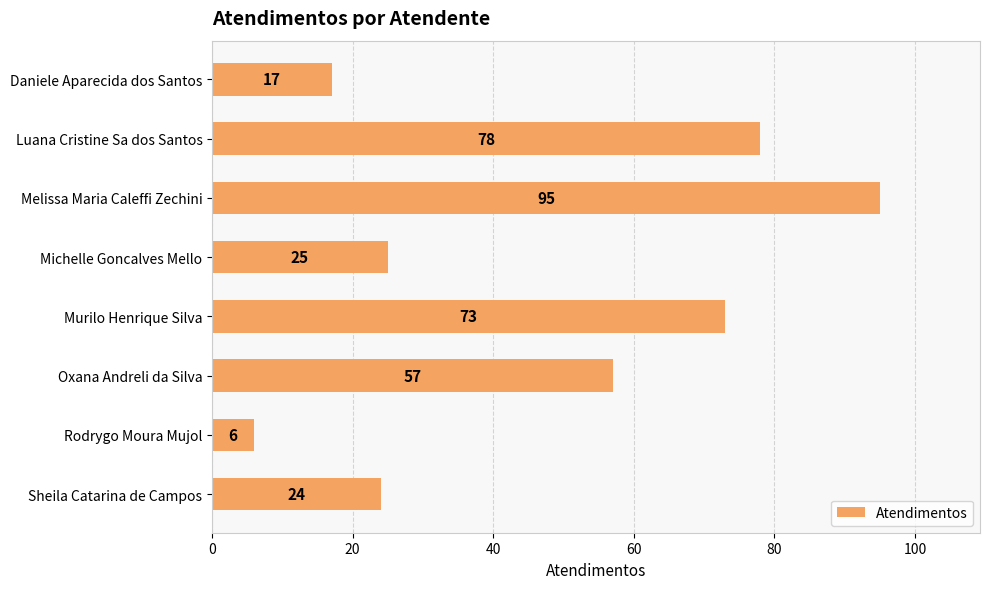

Reading bottom to top, transcribe all the data shown in this chart.

Sheila Catarina de Campos=24	Rodrygo Moura Mujol=6	Oxana Andreli da Silva=57	Murilo Henrique Silva=73	Michelle Goncalves Mello=25	Melissa Maria Caleffi Zechini=95	Luana Cristine Sa dos Santos=78	Daniele Aparecida dos Santos=17